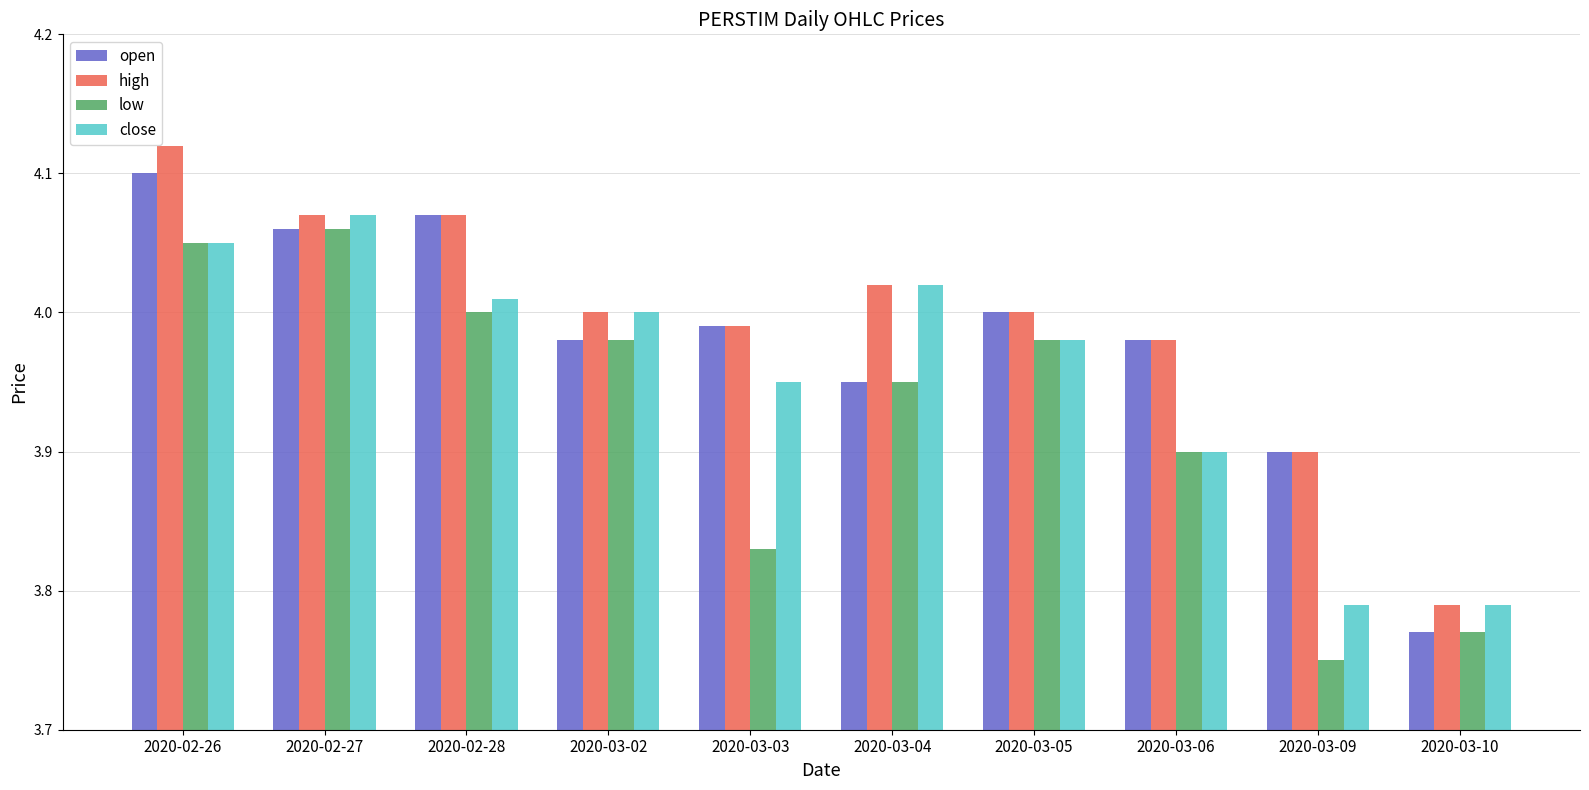

Are the bars horizontal?

No